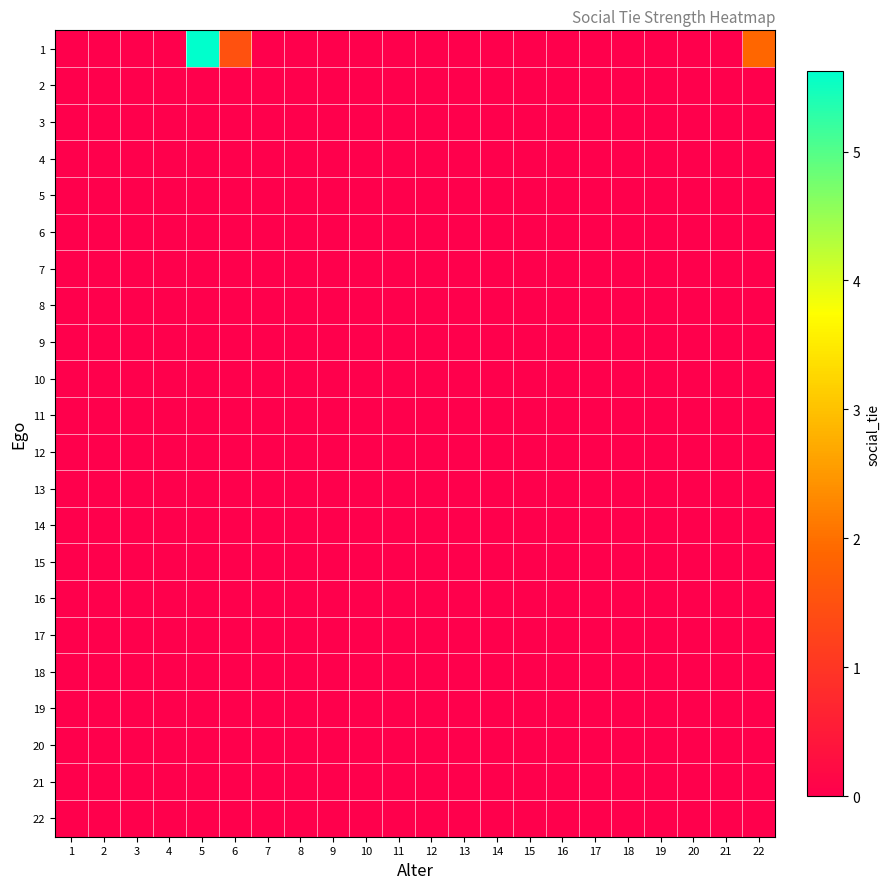

Reading left to right, list all the values displayed in this chart.

1: 1=0.0	2=0.0	3=0.0	4=0.0	5=5.6	6=1.5	7=0.0	8=0.0	9=0.0	10=0.0	11=0.0	12=0.0	13=0.0	14=0.0	15=0.0	16=0.0	17=0.0	18=0.0	19=0.0	20=0.0	21=0.0	22=1.9
2: 1=0.0	2=0.0	3=0.0	4=0.0	5=0.0	6=0.0	7=0.0	8=0.0	9=0.0	10=0.0	11=0.0	12=0.0	13=0.0	14=0.0	15=0.0	16=0.0	17=0.0	18=0.0	19=0.0	20=0.0	21=0.0	22=0.0
3: 1=0.0	2=0.0	3=0.0	4=0.0	5=0.0	6=0.0	7=0.0	8=0.0	9=0.0	10=0.0	11=0.0	12=0.0	13=0.0	14=0.0	15=0.0	16=0.0	17=0.0	18=0.0	19=0.0	20=0.0	21=0.0	22=0.0
4: 1=0.0	2=0.0	3=0.0	4=0.0	5=0.0	6=0.0	7=0.0	8=0.0	9=0.0	10=0.0	11=0.0	12=0.0	13=0.0	14=0.0	15=0.0	16=0.0	17=0.0	18=0.0	19=0.0	20=0.0	21=0.0	22=0.0
5: 1=0.0	2=0.0	3=0.0	4=0.0	5=0.0	6=0.0	7=0.0	8=0.0	9=0.0	10=0.0	11=0.0	12=0.0	13=0.0	14=0.0	15=0.0	16=0.0	17=0.0	18=0.0	19=0.0	20=0.0	21=0.0	22=0.0
6: 1=0.0	2=0.0	3=0.0	4=0.0	5=0.0	6=0.0	7=0.0	8=0.0	9=0.0	10=0.0	11=0.0	12=0.0	13=0.0	14=0.0	15=0.0	16=0.0	17=0.0	18=0.0	19=0.0	20=0.0	21=0.0	22=0.0
7: 1=0.0	2=0.0	3=0.0	4=0.0	5=0.0	6=0.0	7=0.0	8=0.0	9=0.0	10=0.0	11=0.0	12=0.0	13=0.0	14=0.0	15=0.0	16=0.0	17=0.0	18=0.0	19=0.0	20=0.0	21=0.0	22=0.0
8: 1=0.0	2=0.0	3=0.0	4=0.0	5=0.0	6=0.0	7=0.0	8=0.0	9=0.0	10=0.0	11=0.0	12=0.0	13=0.0	14=0.0	15=0.0	16=0.0	17=0.0	18=0.0	19=0.0	20=0.0	21=0.0	22=0.0
9: 1=0.0	2=0.0	3=0.0	4=0.0	5=0.0	6=0.0	7=0.0	8=0.0	9=0.0	10=0.0	11=0.0	12=0.0	13=0.0	14=0.0	15=0.0	16=0.0	17=0.0	18=0.0	19=0.0	20=0.0	21=0.0	22=0.0
10: 1=0.0	2=0.0	3=0.0	4=0.0	5=0.0	6=0.0	7=0.0	8=0.0	9=0.0	10=0.0	11=0.0	12=0.0	13=0.0	14=0.0	15=0.0	16=0.0	17=0.0	18=0.0	19=0.0	20=0.0	21=0.0	22=0.0
11: 1=0.0	2=0.0	3=0.0	4=0.0	5=0.0	6=0.0	7=0.0	8=0.0	9=0.0	10=0.0	11=0.0	12=0.0	13=0.0	14=0.0	15=0.0	16=0.0	17=0.0	18=0.0	19=0.0	20=0.0	21=0.0	22=0.0
12: 1=0.0	2=0.0	3=0.0	4=0.0	5=0.0	6=0.0	7=0.0	8=0.0	9=0.0	10=0.0	11=0.0	12=0.0	13=0.0	14=0.0	15=0.0	16=0.0	17=0.0	18=0.0	19=0.0	20=0.0	21=0.0	22=0.0
13: 1=0.0	2=0.0	3=0.0	4=0.0	5=0.0	6=0.0	7=0.0	8=0.0	9=0.0	10=0.0	11=0.0	12=0.0	13=0.0	14=0.0	15=0.0	16=0.0	17=0.0	18=0.0	19=0.0	20=0.0	21=0.0	22=0.0
14: 1=0.0	2=0.0	3=0.0	4=0.0	5=0.0	6=0.0	7=0.0	8=0.0	9=0.0	10=0.0	11=0.0	12=0.0	13=0.0	14=0.0	15=0.0	16=0.0	17=0.0	18=0.0	19=0.0	20=0.0	21=0.0	22=0.0
15: 1=0.0	2=0.0	3=0.0	4=0.0	5=0.0	6=0.0	7=0.0	8=0.0	9=0.0	10=0.0	11=0.0	12=0.0	13=0.0	14=0.0	15=0.0	16=0.0	17=0.0	18=0.0	19=0.0	20=0.0	21=0.0	22=0.0
16: 1=0.0	2=0.0	3=0.0	4=0.0	5=0.0	6=0.0	7=0.0	8=0.0	9=0.0	10=0.0	11=0.0	12=0.0	13=0.0	14=0.0	15=0.0	16=0.0	17=0.0	18=0.0	19=0.0	20=0.0	21=0.0	22=0.0
17: 1=0.0	2=0.0	3=0.0	4=0.0	5=0.0	6=0.0	7=0.0	8=0.0	9=0.0	10=0.0	11=0.0	12=0.0	13=0.0	14=0.0	15=0.0	16=0.0	17=0.0	18=0.0	19=0.0	20=0.0	21=0.0	22=0.0
18: 1=0.0	2=0.0	3=0.0	4=0.0	5=0.0	6=0.0	7=0.0	8=0.0	9=0.0	10=0.0	11=0.0	12=0.0	13=0.0	14=0.0	15=0.0	16=0.0	17=0.0	18=0.0	19=0.0	20=0.0	21=0.0	22=0.0
19: 1=0.0	2=0.0	3=0.0	4=0.0	5=0.0	6=0.0	7=0.0	8=0.0	9=0.0	10=0.0	11=0.0	12=0.0	13=0.0	14=0.0	15=0.0	16=0.0	17=0.0	18=0.0	19=0.0	20=0.0	21=0.0	22=0.0
20: 1=0.0	2=0.0	3=0.0	4=0.0	5=0.0	6=0.0	7=0.0	8=0.0	9=0.0	10=0.0	11=0.0	12=0.0	13=0.0	14=0.0	15=0.0	16=0.0	17=0.0	18=0.0	19=0.0	20=0.0	21=0.0	22=0.0
21: 1=0.0	2=0.0	3=0.0	4=0.0	5=0.0	6=0.0	7=0.0	8=0.0	9=0.0	10=0.0	11=0.0	12=0.0	13=0.0	14=0.0	15=0.0	16=0.0	17=0.0	18=0.0	19=0.0	20=0.0	21=0.0	22=0.0
22: 1=0.0	2=0.0	3=0.0	4=0.0	5=0.0	6=0.0	7=0.0	8=0.0	9=0.0	10=0.0	11=0.0	12=0.0	13=0.0	14=0.0	15=0.0	16=0.0	17=0.0	18=0.0	19=0.0	20=0.0	21=0.0	22=0.0